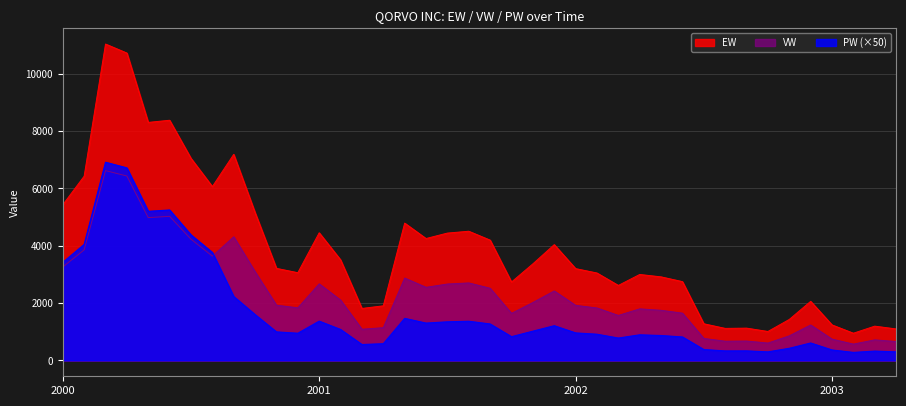

Between 2000-2 and 2000-4, which series saw the biggest shift?

EW